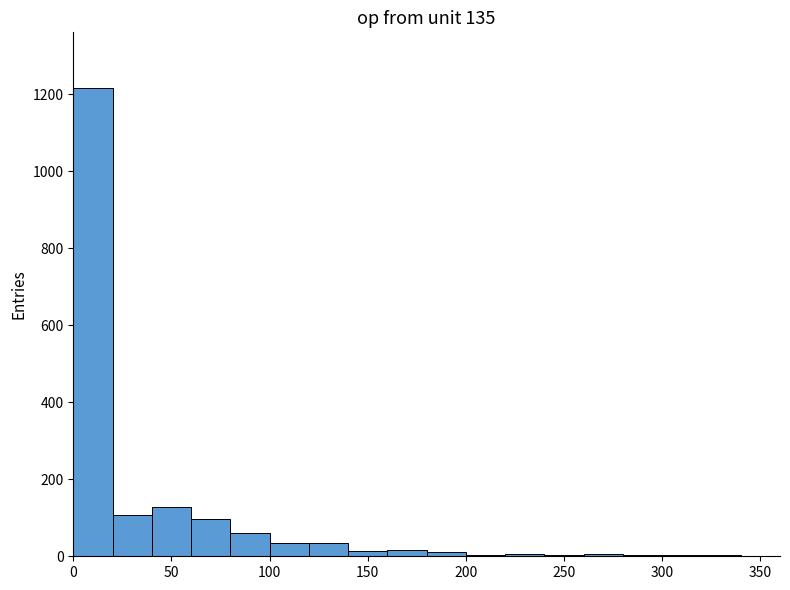

Reading left to right, list every bar in this chart as the range it spans on the x-axis followed by its height. The values are not printed on the chart, so give them approximately, as read against the axis.

0 to 20: 1220
20 to 40: 100
40 to 60: 120
60 to 80: 100
80 to 100: 60
100 to 120: 40
120 to 140: 40
140 to 160: under 20
160 to 180: under 20
180 to 200: under 20
200 to 220: under 20
220 to 240: under 20
240 to 260: under 20
260 to 280: under 20
280 to 300: under 20
300 to 320: under 20
320 to 340: under 20
340 to 360: 0